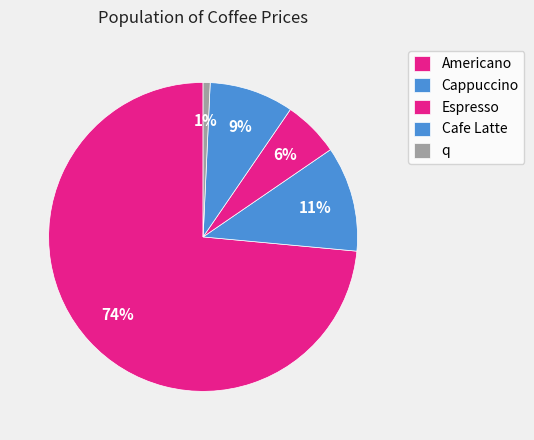

Is Americano the majority of the pie?

Yes